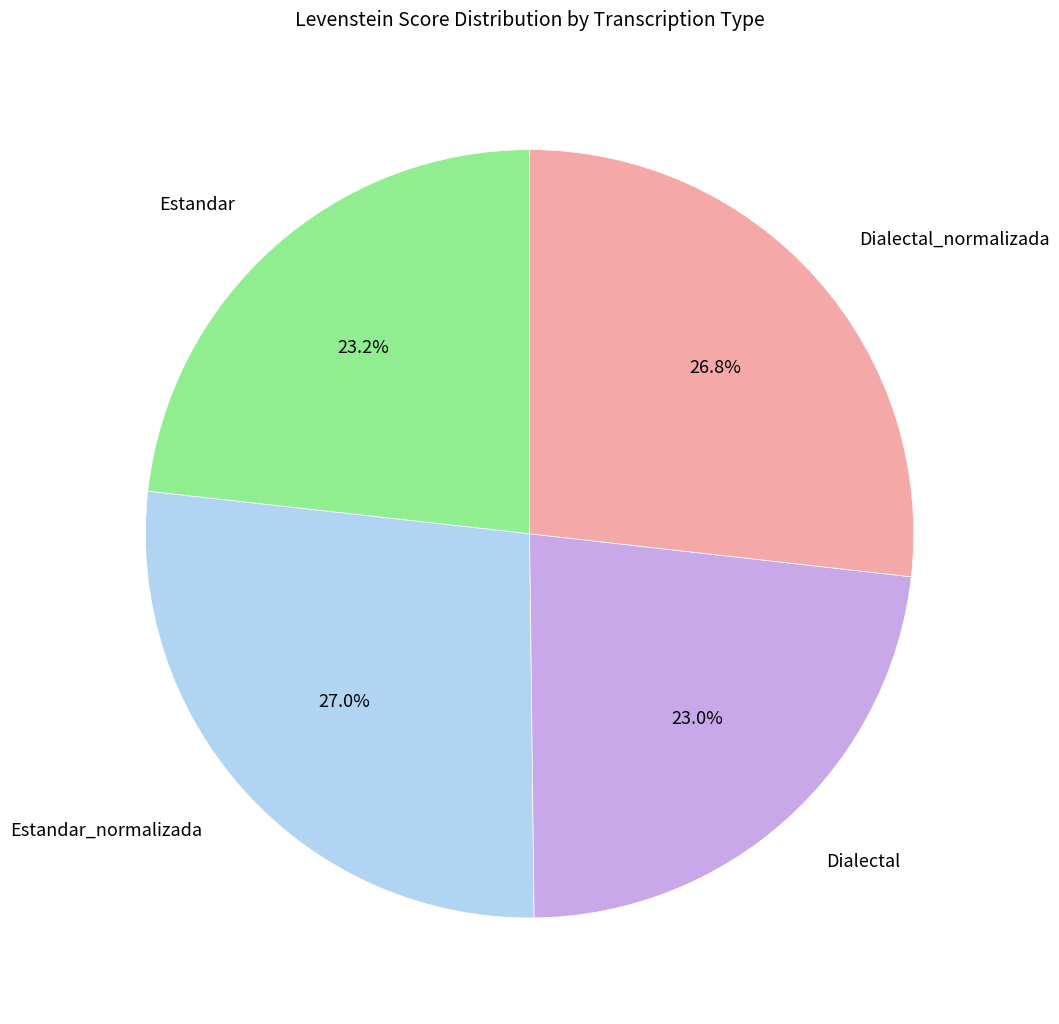

Count the number of slices in the pie.

4